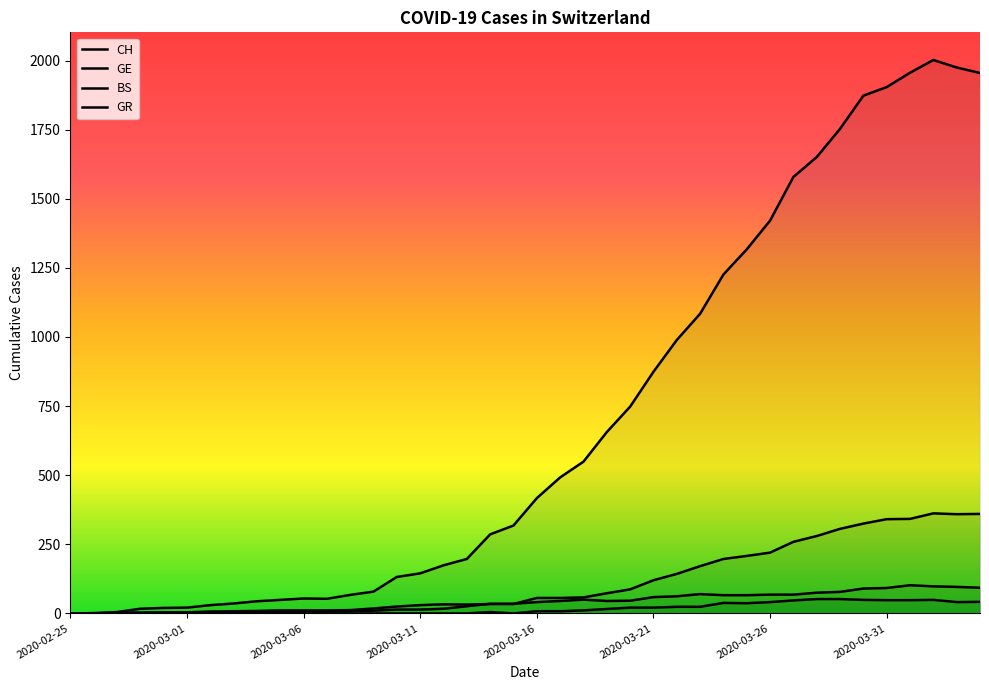

Which category has the lowest value across all series?

2020-02-25